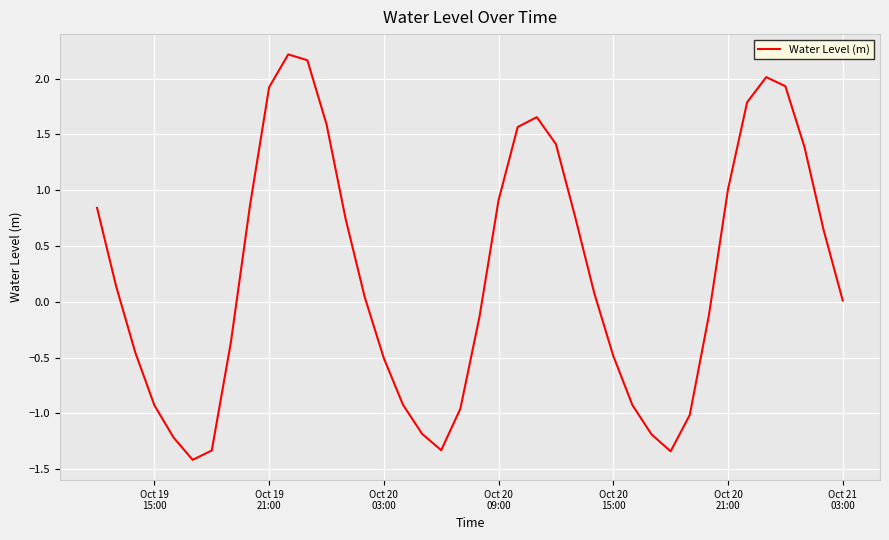

What is the greatest value displayed?

2.2